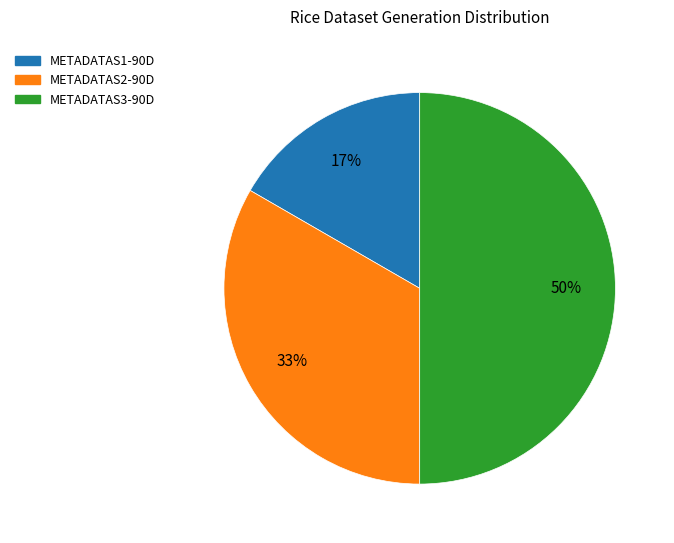

Does METADATAS2-90D account for over 50% of the chart?

No